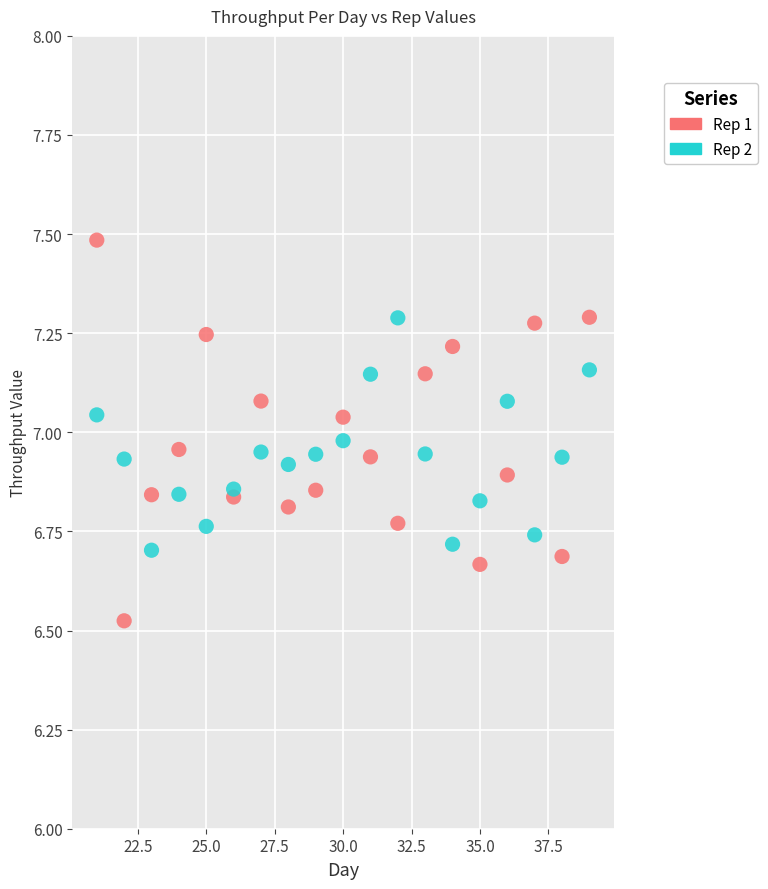

Which series has the largest Y range (max minus min)?

Rep 1